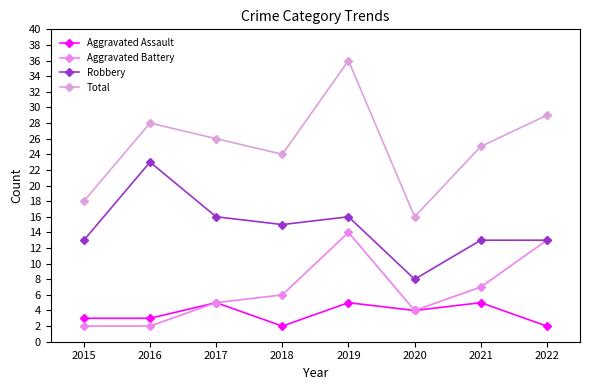

Which series has the widest spread of values?

Total